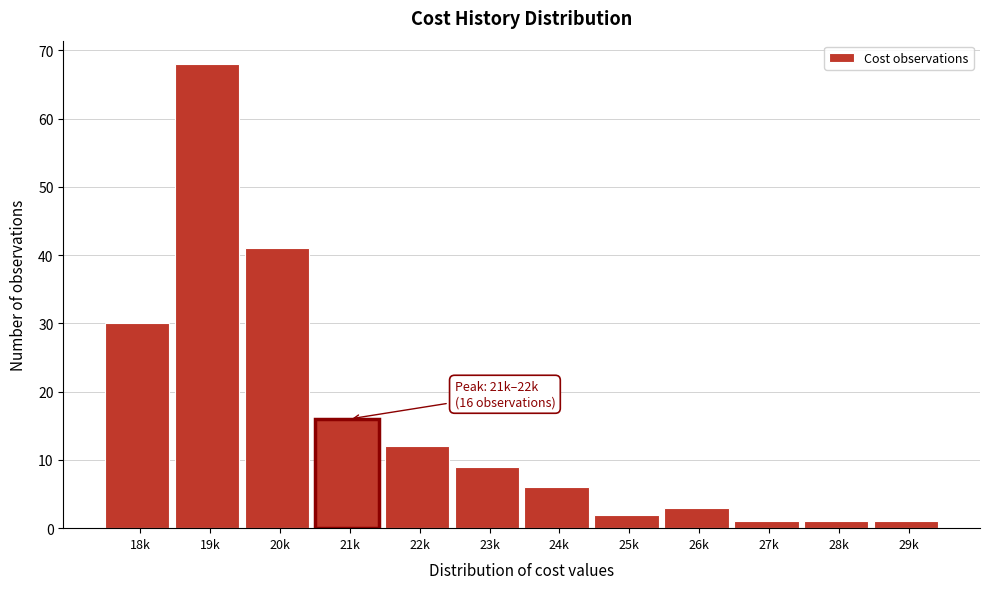

Reading left to right, list all the values displayed in this chart.

18k=30	19k=68	20k=41	21k=16	22k=12	23k=9	24k=6	25k=2	26k=3	27k=1	28k=1	29k=1